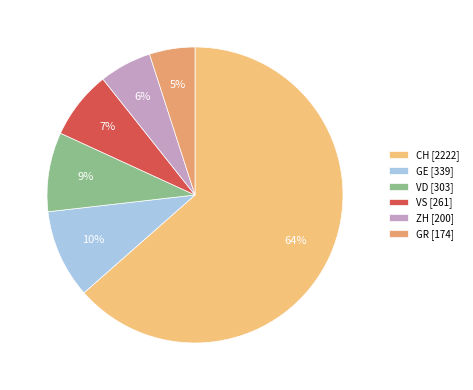

How many segments does this pie chart have?

6